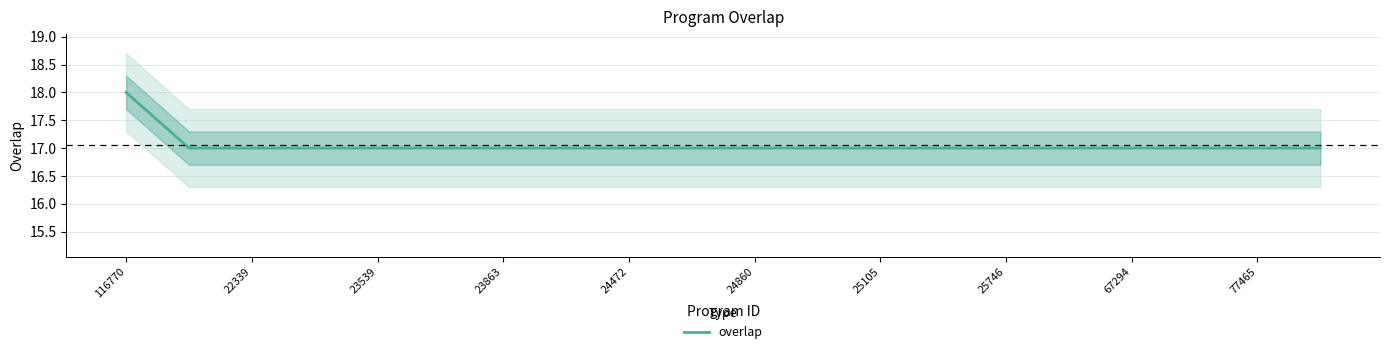

What is the difference between the maximum and second lowest values?

1